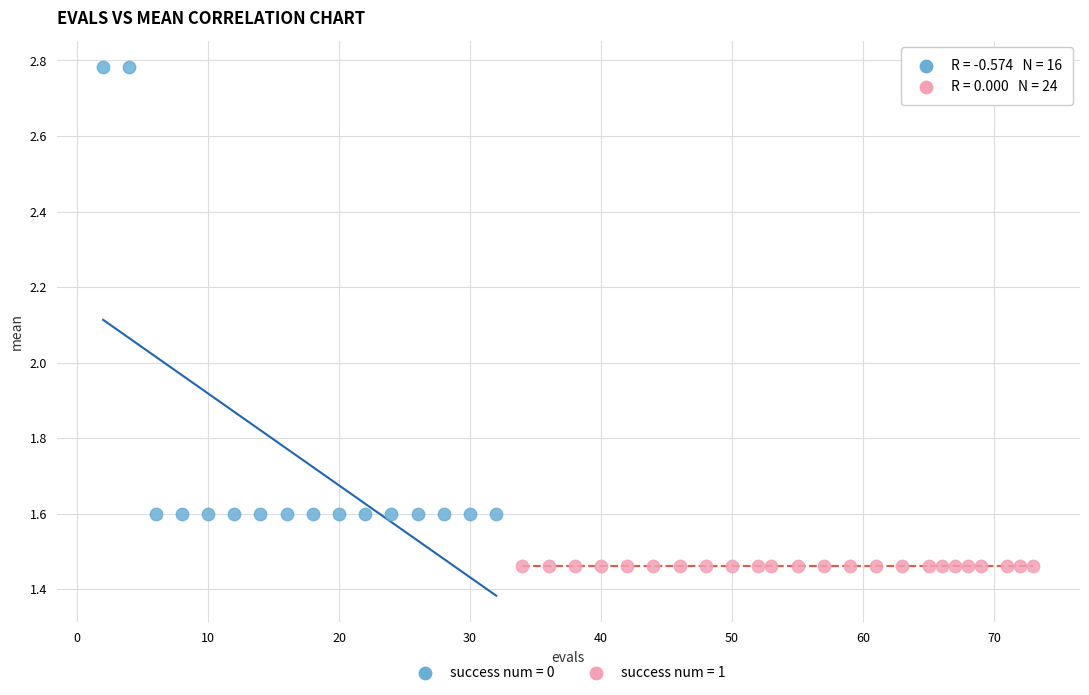

Which series reaches the maximum Y coordinate?

success num = 0